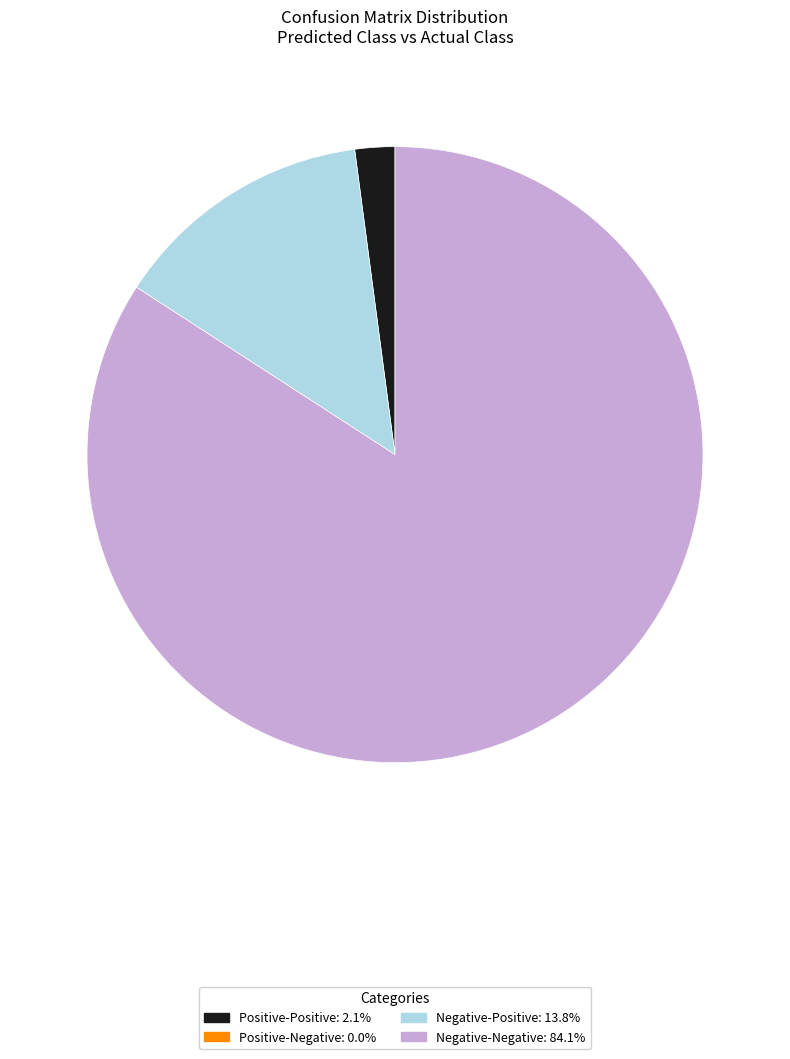

Does any single category account for the majority?

Yes